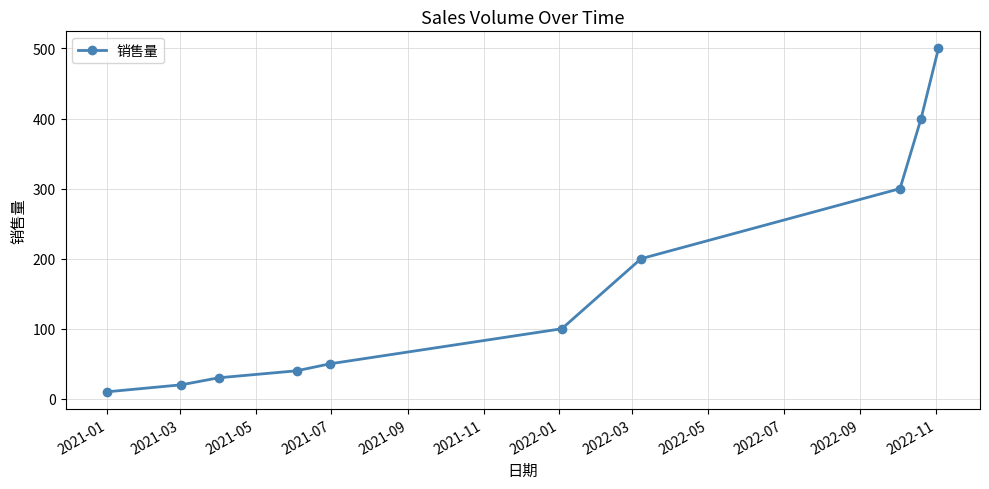

What is the maximum value shown in the chart?

500